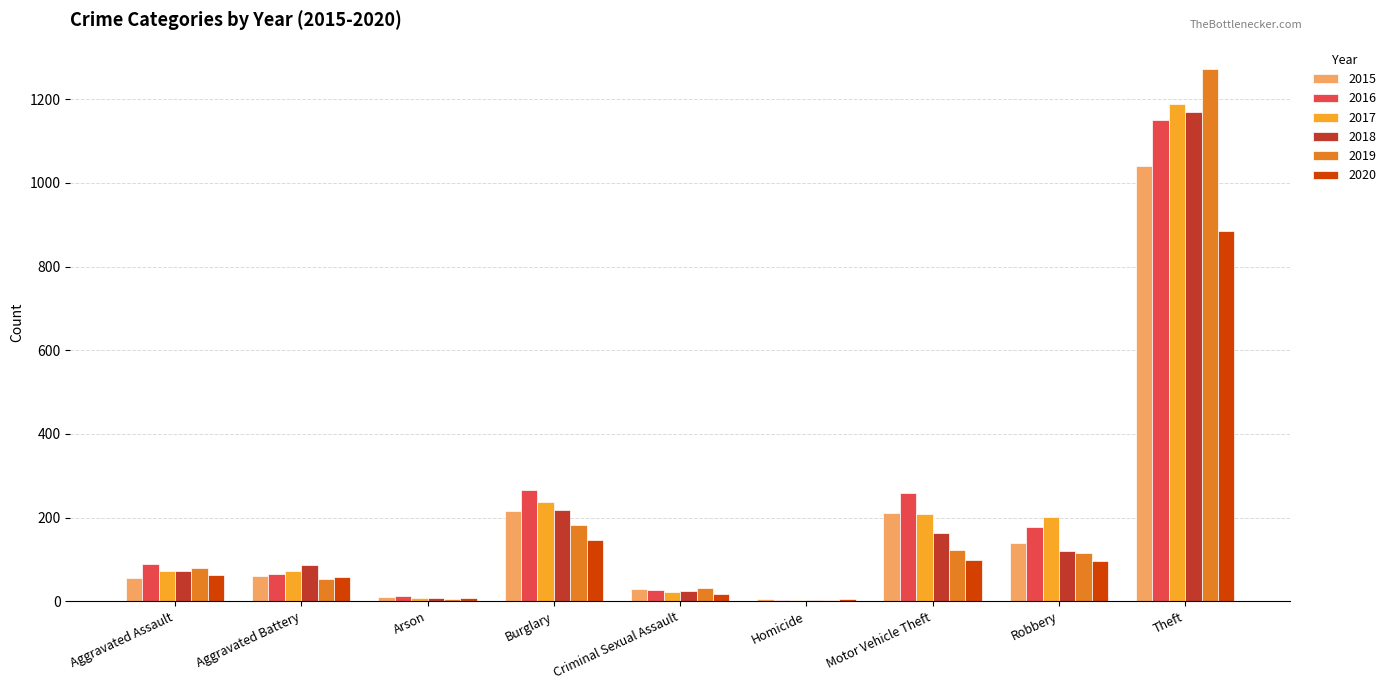

What is the sum of all 2020 values?

1373